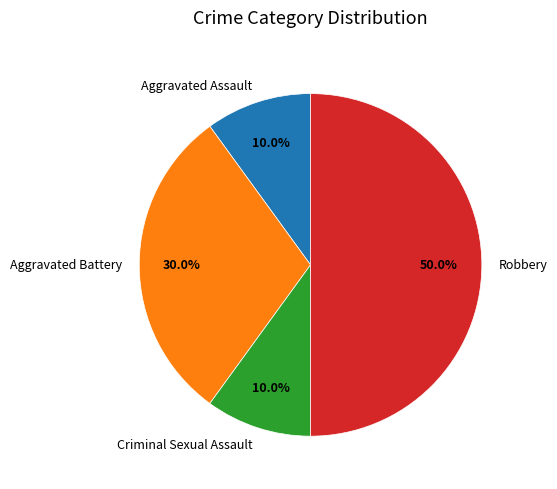

To the nearest percent, what is the difference between the Aggravated Assault and Robbery slice percentages?

40%